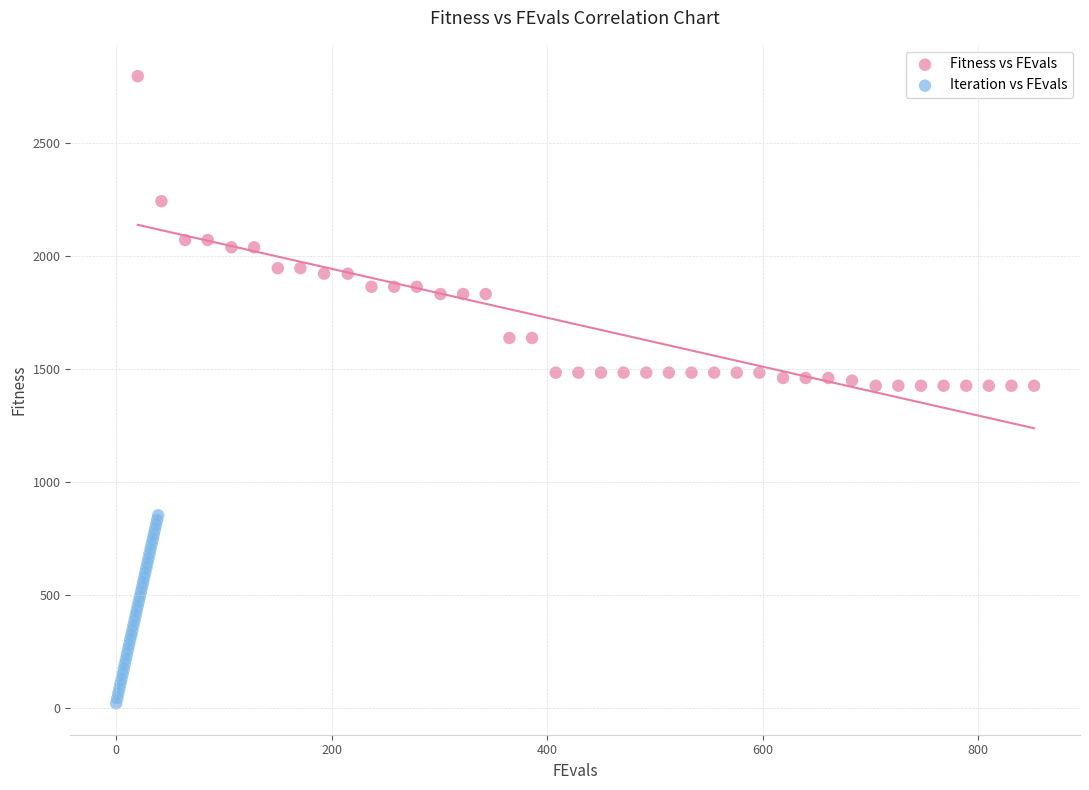

Which series contains the lowest Y value?

Iteration vs FEvals